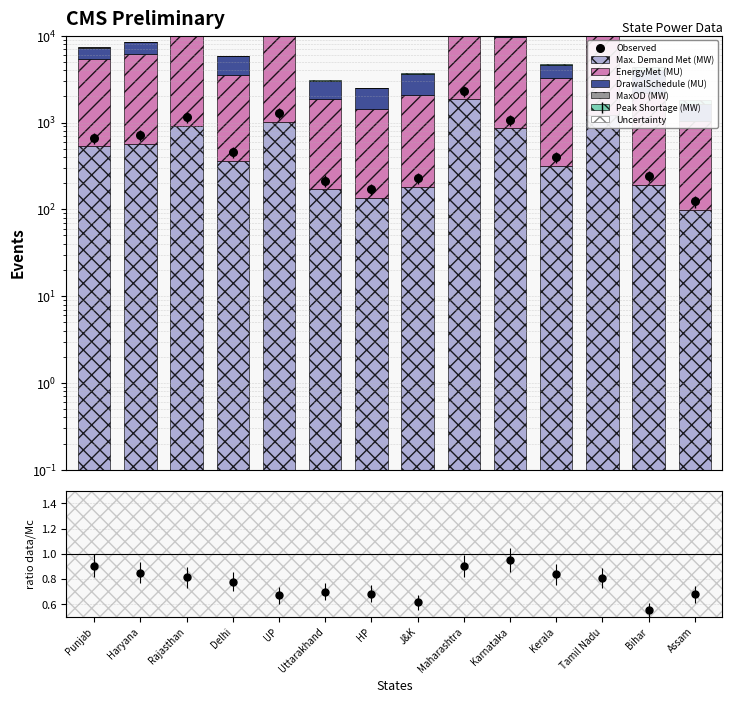

Which series reaches the maximum Y coordinate?

EnergyMet (MU)